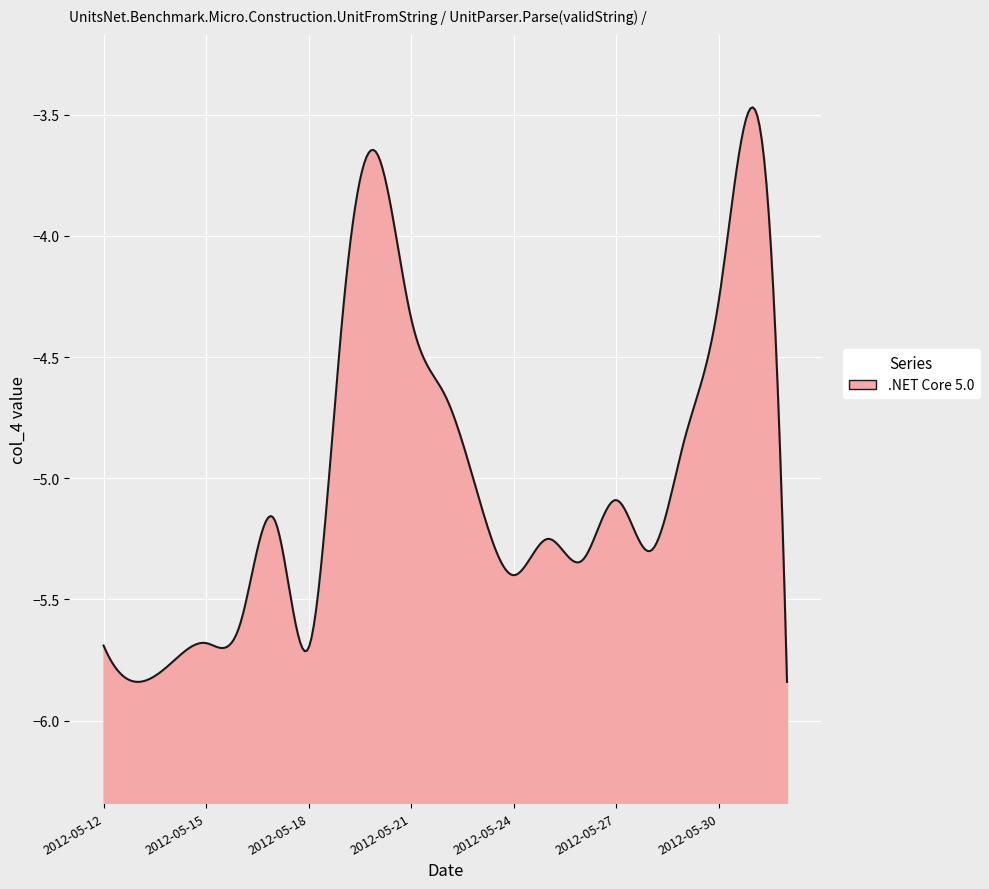

What is the sum of the values at 2012-05-19 and 2012-05-25?

-9.6